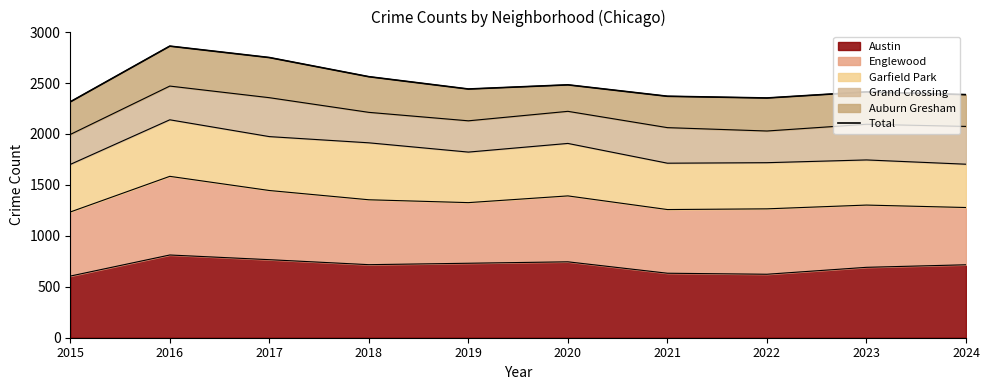

Does the chart have visible grid lines?

No